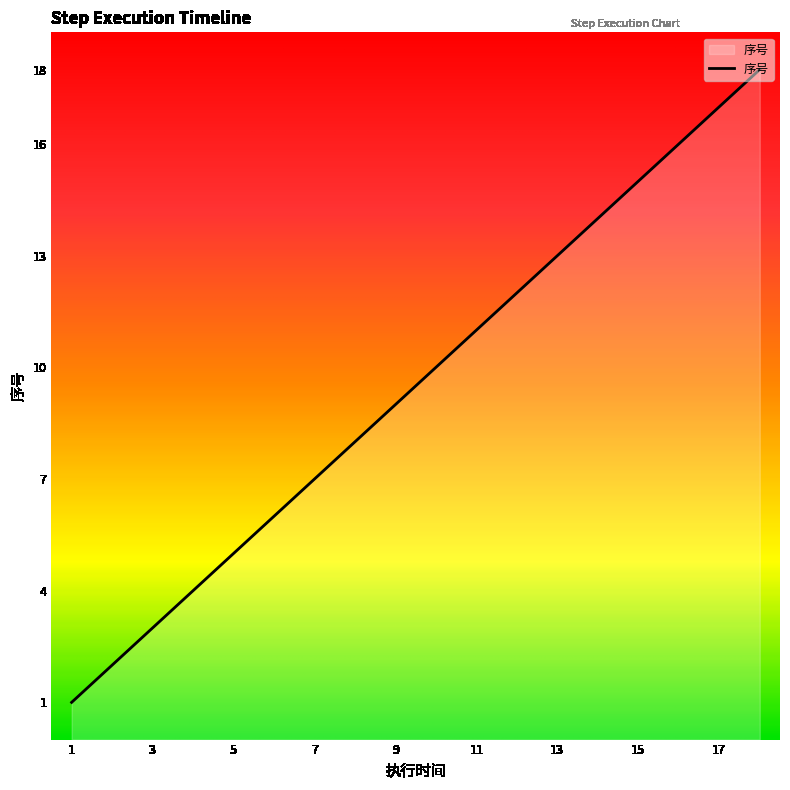

What is the greatest value displayed?

18